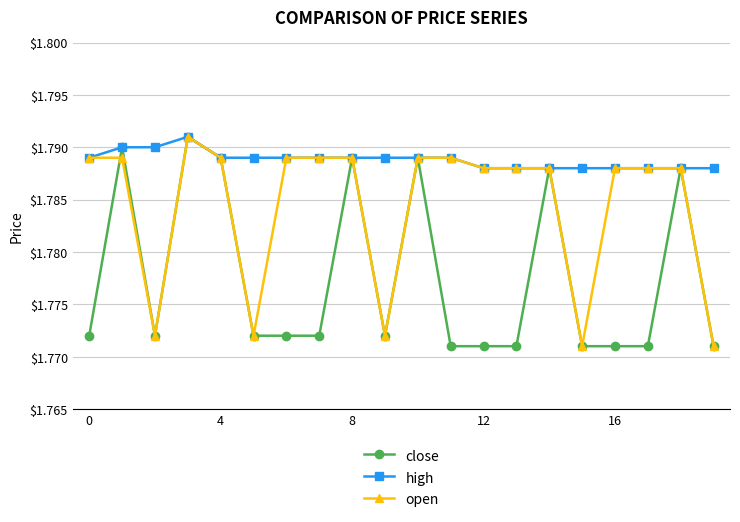

What is the sum of all high values?

35.8